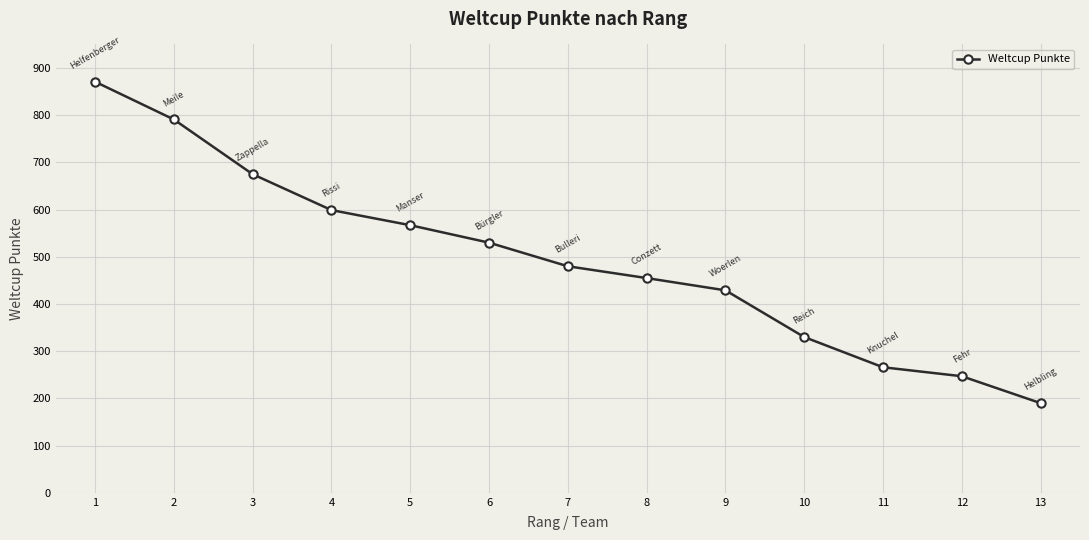

What is the greatest value displayed?

871